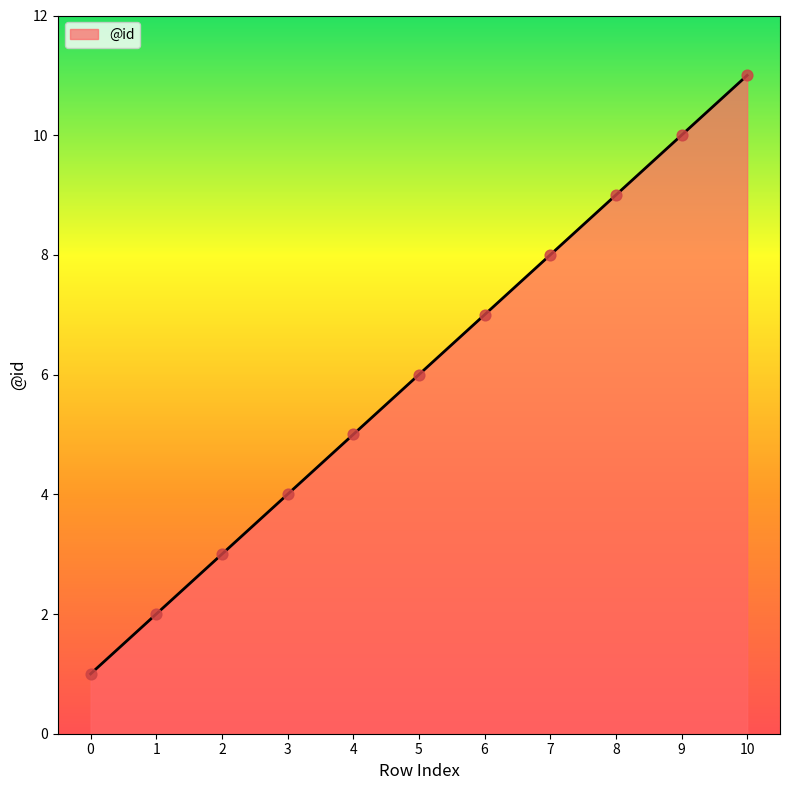

What is the change in value from 4 to 6?

+2